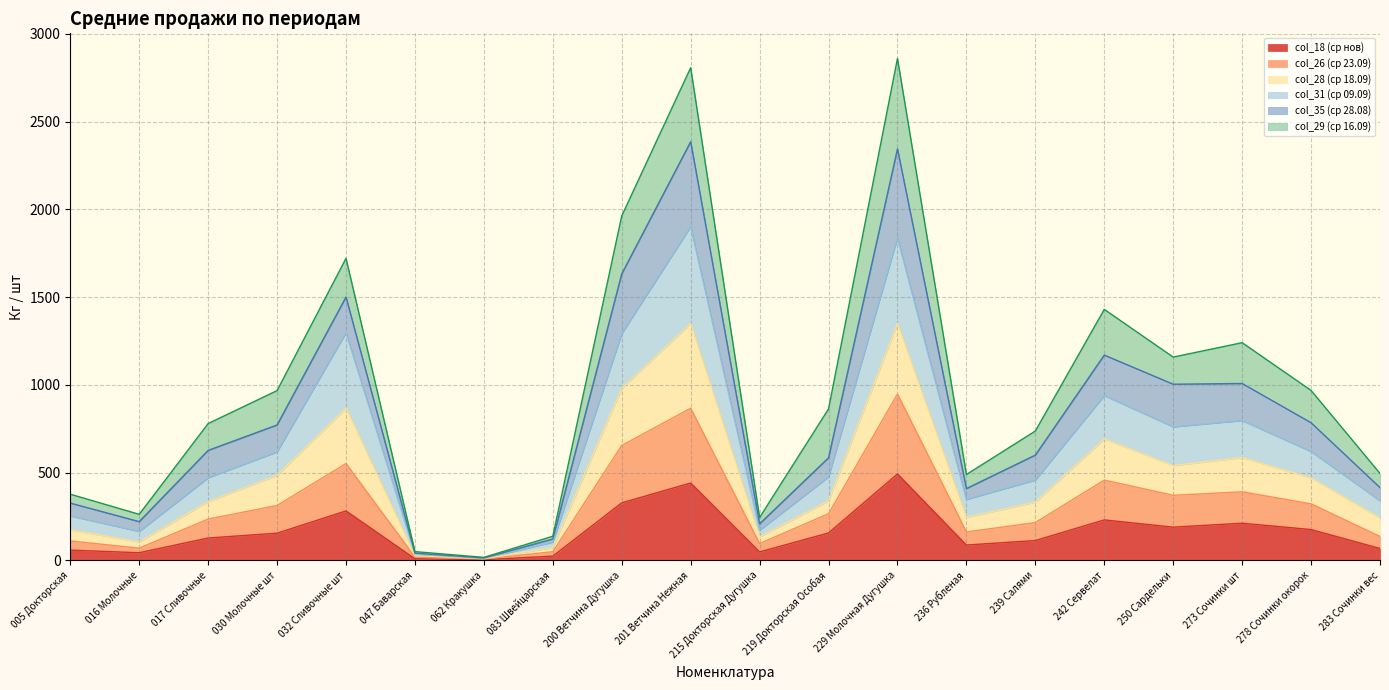

What is the total value across all series at 017 Сливочные?

779.5